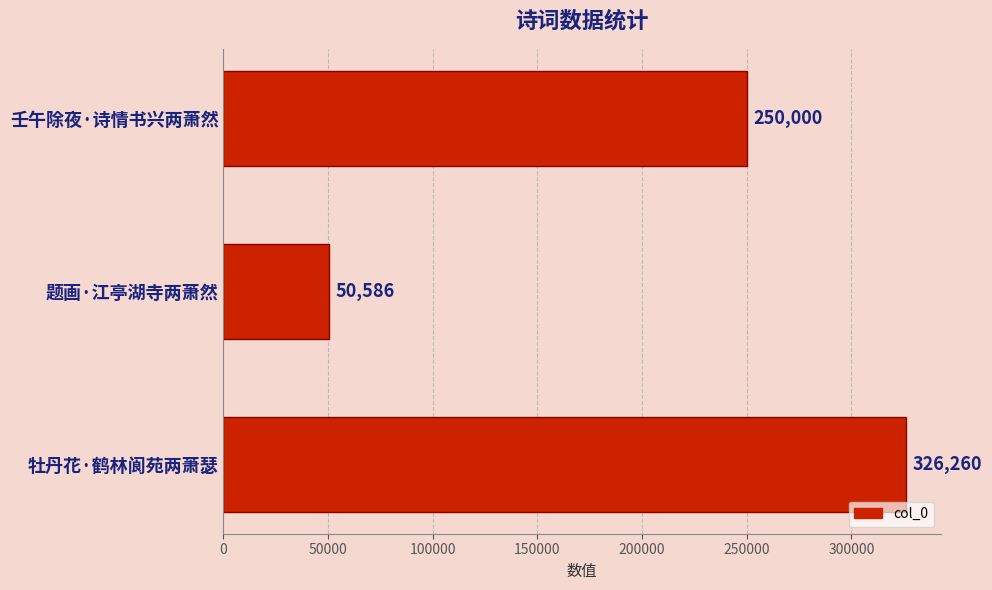

What is the difference between the maximum and second lowest values?

76260